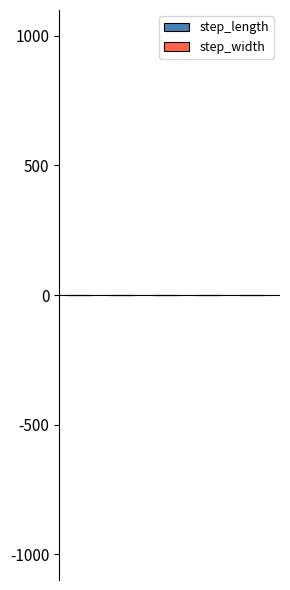

Rank the series at 4 from highest to lowest value.

step_length, step_width